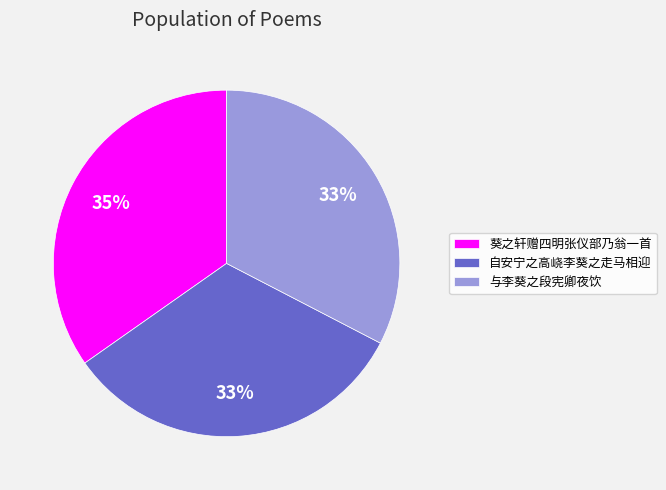

Is it true that 自安宁之高峣李葵之走马相迎 is 42% of the pie?

False